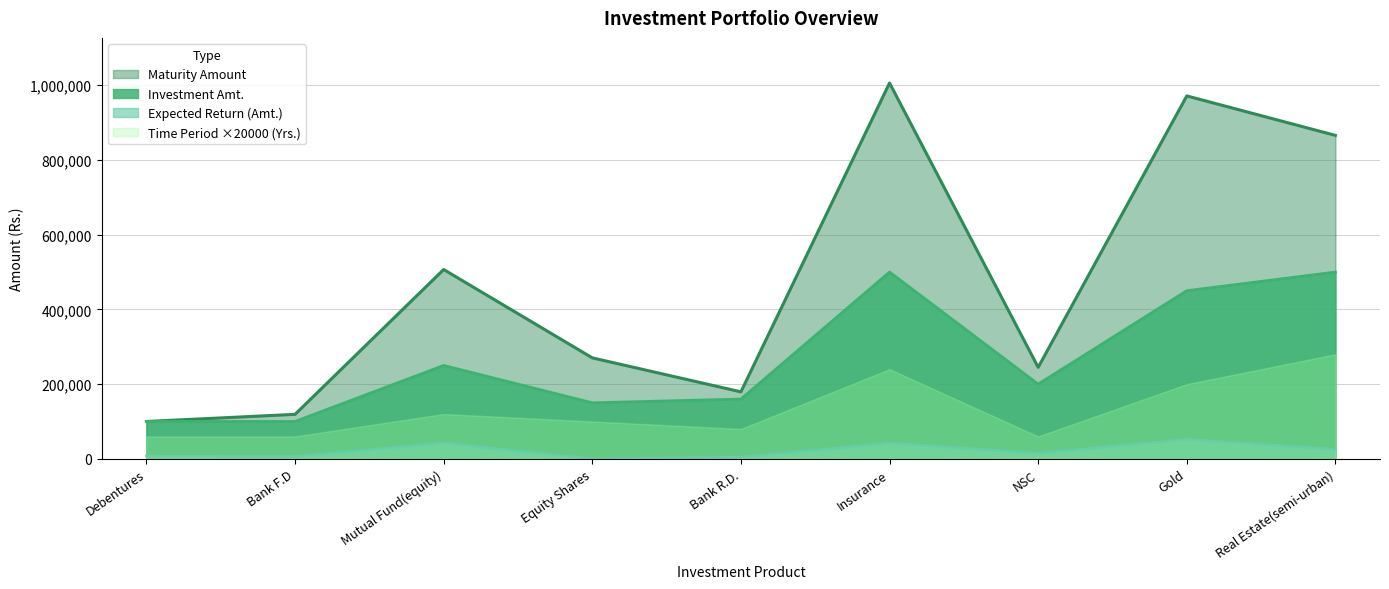

Which category has the highest value across all series?

Insurance